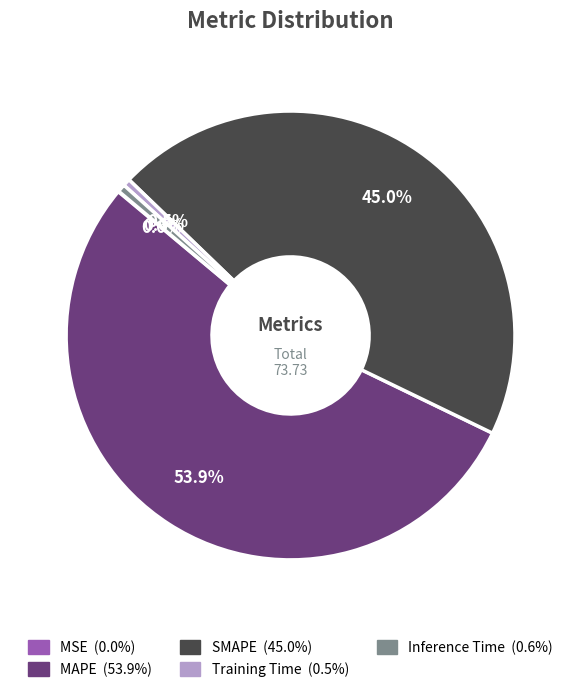

Which slice is the largest?

MAPE